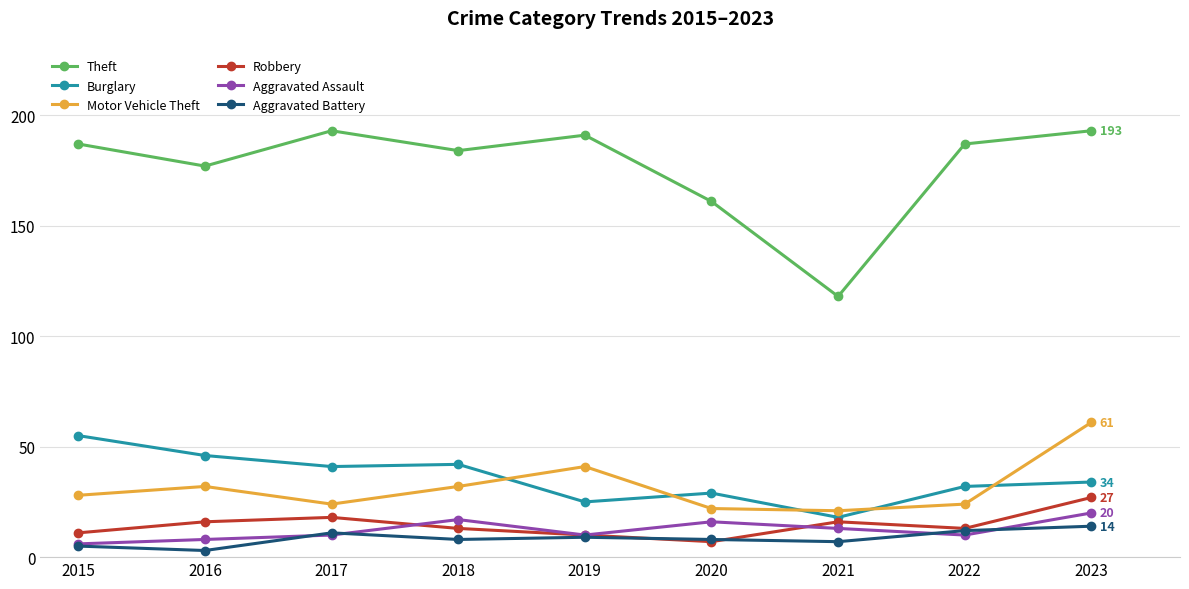

Reading left to right, list all the values displayed in this chart.

Theft: 2015=187	2016=177	2017=193	2018=184	2019=191	2020=161	2021=118	2022=187	2023=193
Burglary: 2015=55	2016=46	2017=41	2018=42	2019=25	2020=29	2021=18	2022=32	2023=34
Motor Vehicle Theft: 2015=28	2016=32	2017=24	2018=32	2019=41	2020=22	2021=21	2022=24	2023=61
Robbery: 2015=11	2016=16	2017=18	2018=13	2019=10	2020=7	2021=16	2022=13	2023=27
Aggravated Assault: 2015=6	2016=8	2017=10	2018=17	2019=10	2020=16	2021=13	2022=10	2023=20
Aggravated Battery: 2015=5	2016=3	2017=11	2018=8	2019=9	2020=8	2021=7	2022=12	2023=14